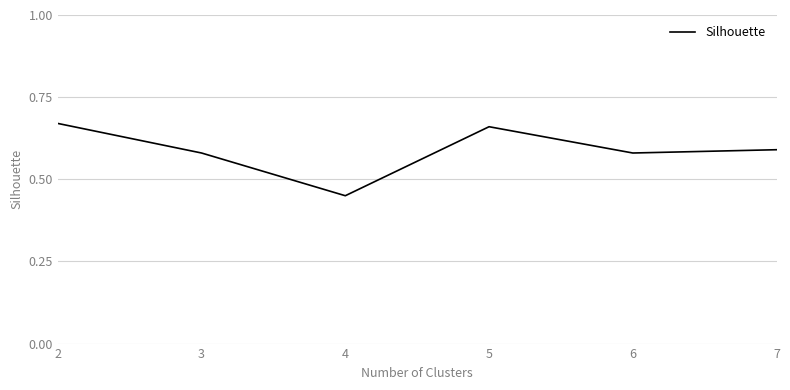

At which label is the value closest to 0?

4